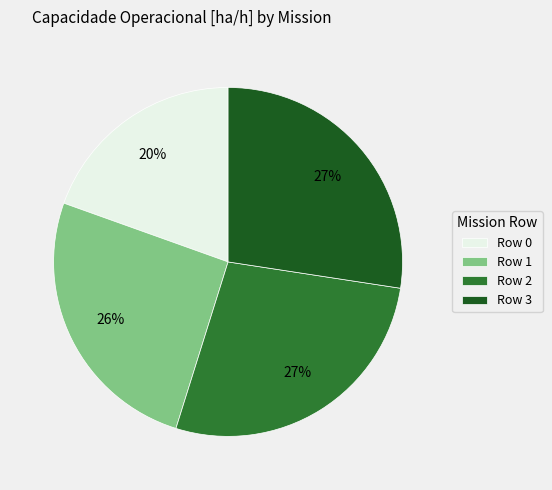

To the nearest percent, what percentage of the pie is Row 3?

27%